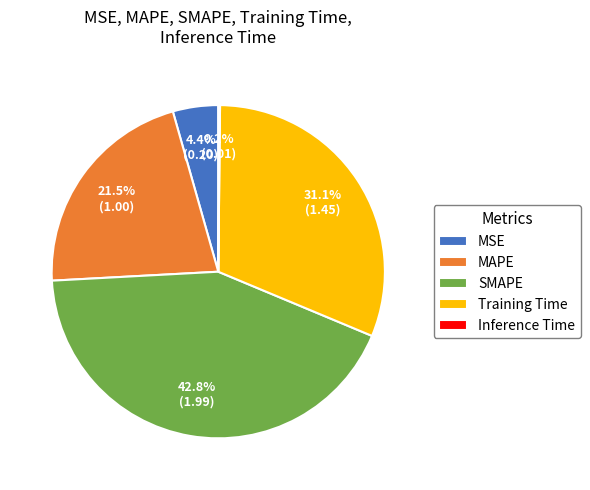

To the nearest percent, what is the average slice percentage?

20%